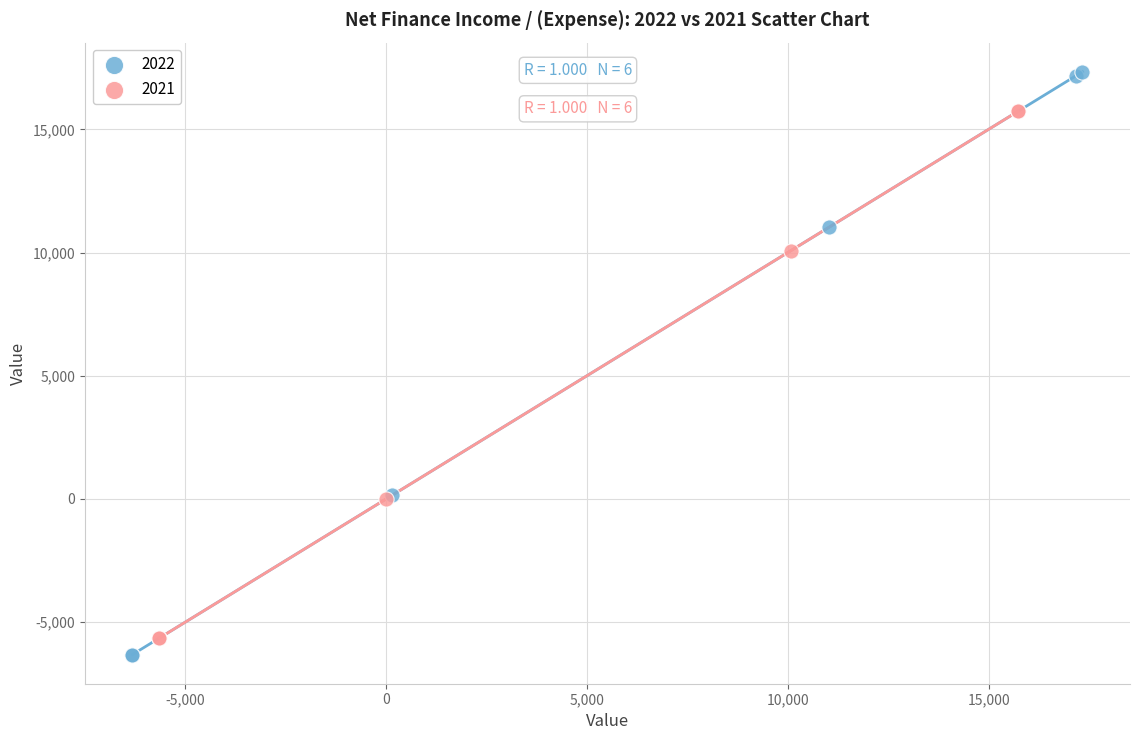

Which series has the widest spread of Y values?

2022